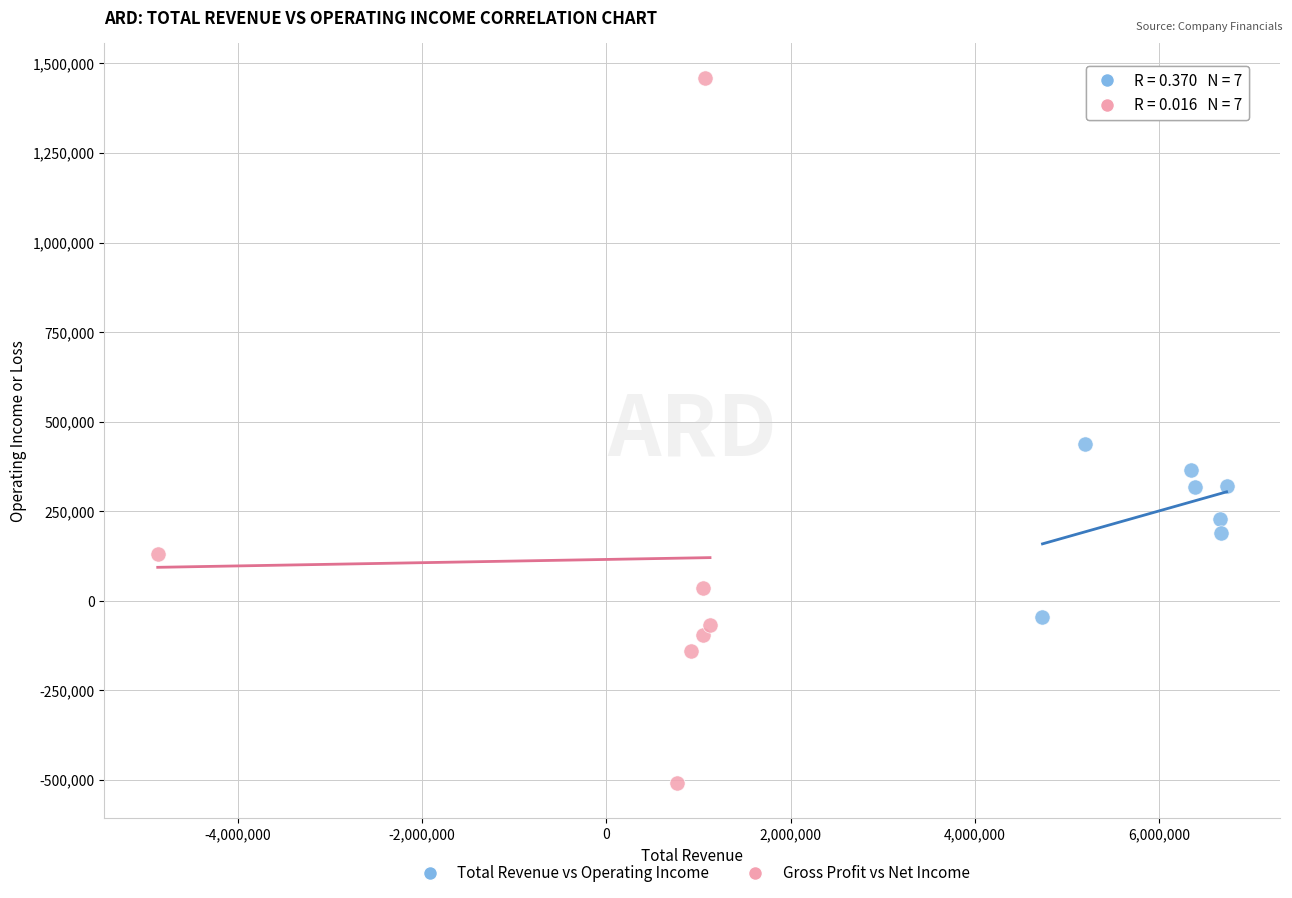

Which series reaches the minimum Y coordinate?

Gross Profit vs Net Income